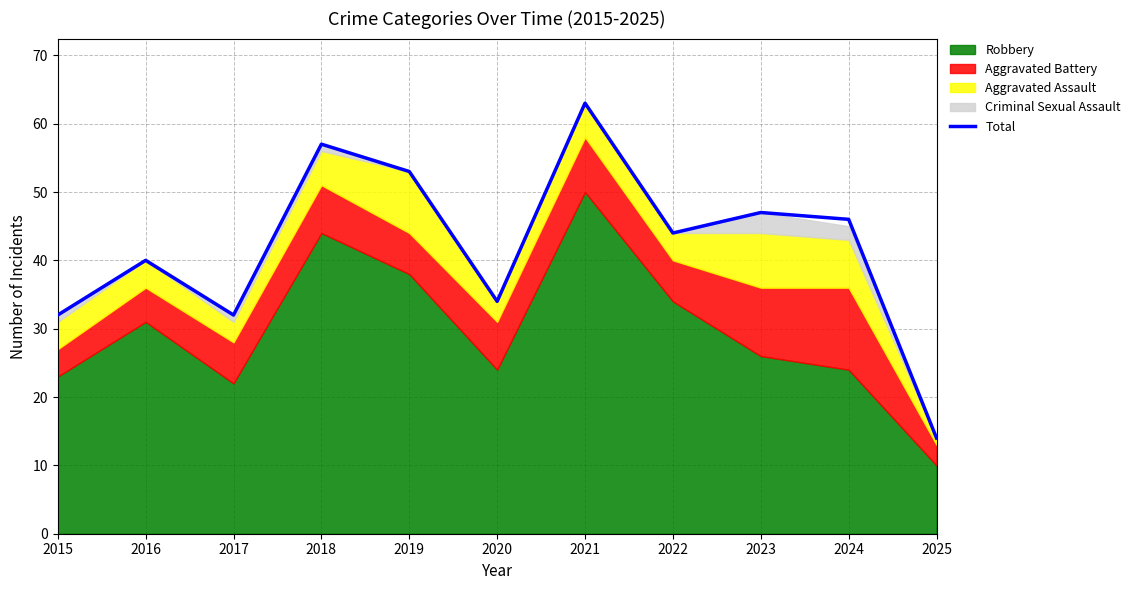

What is the difference between the second highest and second lowest values?

25